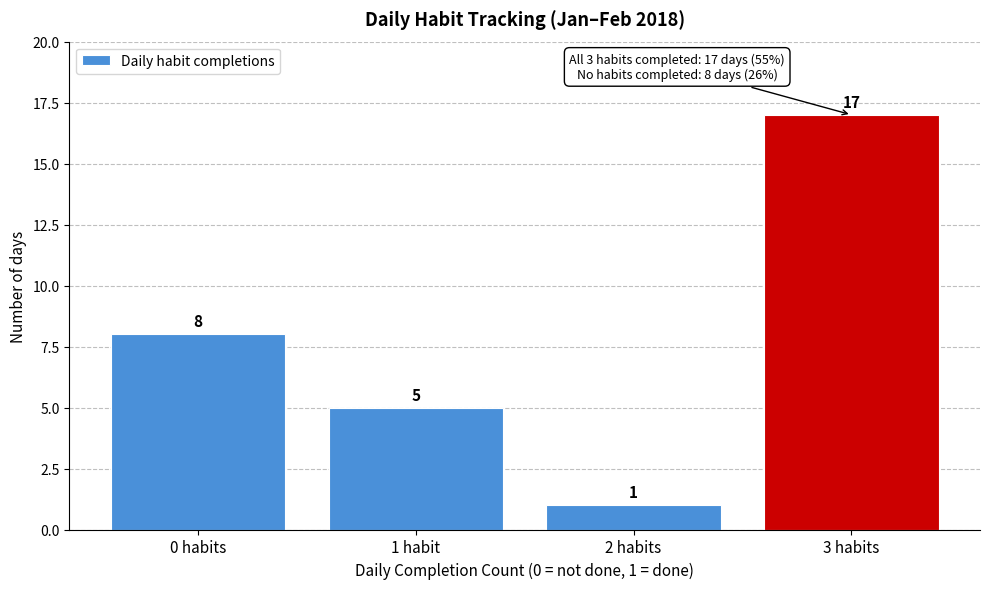

Reading left to right, extract all data points from this chart.

8	5	1	17